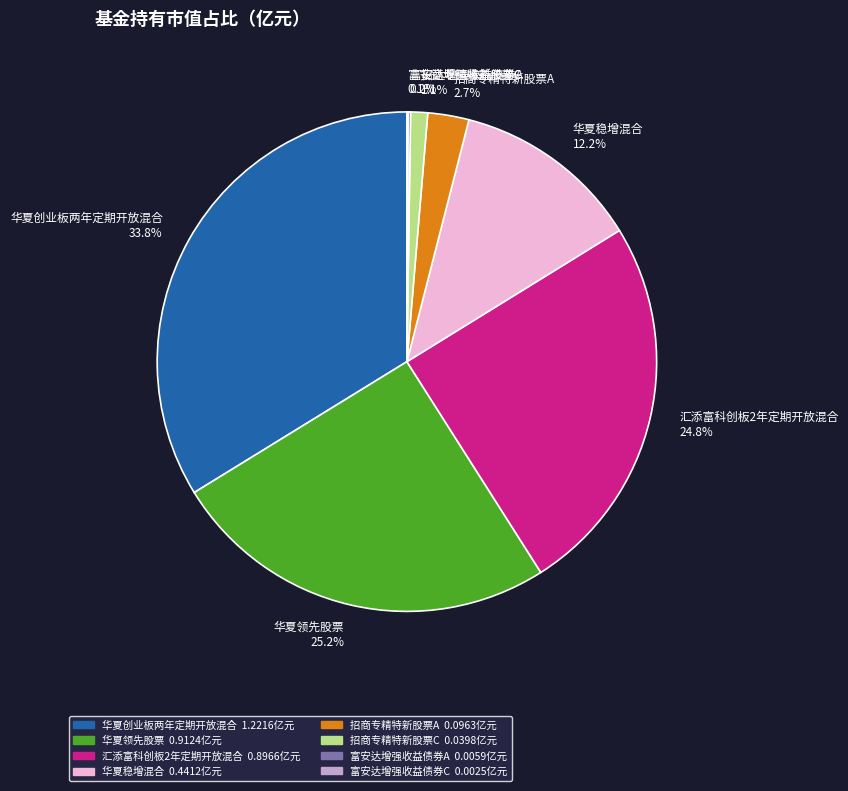

Is the sum of 华夏稳增混合 and 招商专精特新股票A greater than half?

No